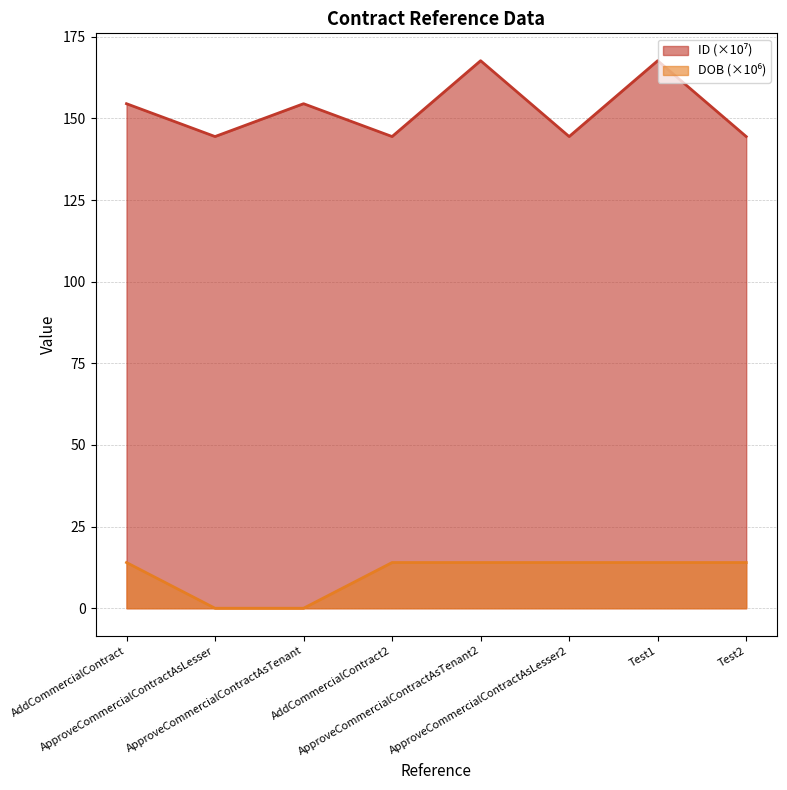

True or false: ID and DOB intersect in this chart.

False